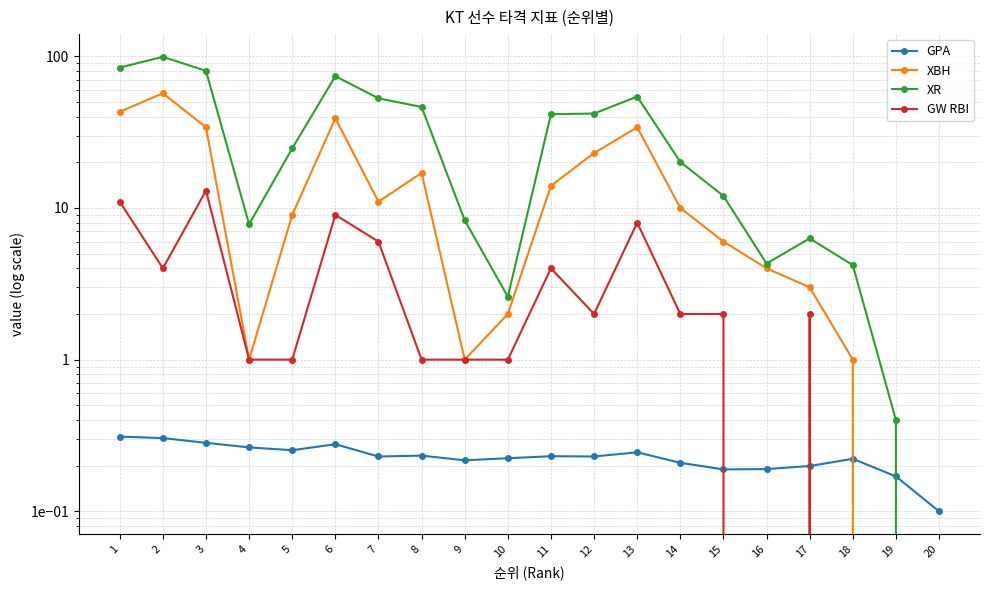

How many interior local valleys does the GW RBI series have?

3